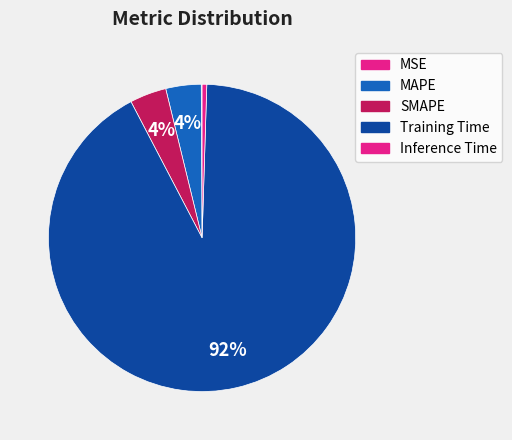

Does Training Time account for over 50% of the chart?

Yes